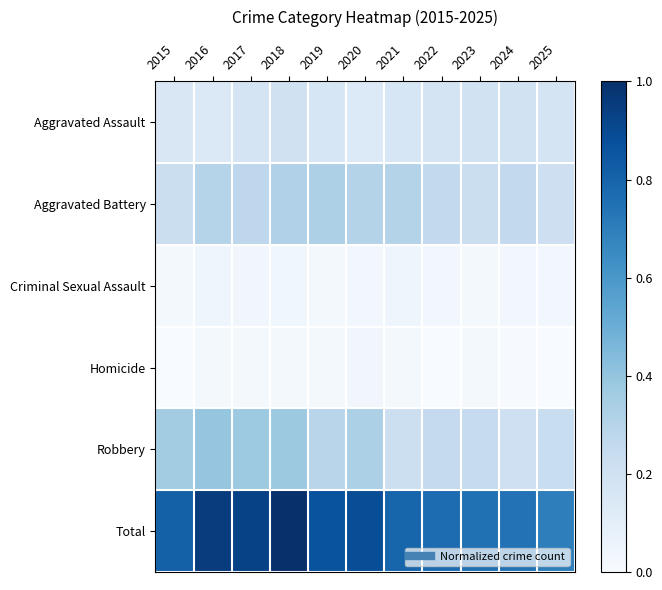

Reading right to left, what are all the values shown in this chart?

Aggravated Assault: 2025=0.2	2024=0.2	2023=0.2	2022=0.2	2021=0.2	2020=0.1	2019=0.2	2018=0.2	2017=0.2	2016=0.1	2015=0.2
Aggravated Battery: 2025=0.2	2024=0.3	2023=0.2	2022=0.3	2021=0.3	2020=0.3	2019=0.3	2018=0.3	2017=0.3	2016=0.3	2015=0.2
Criminal Sexual Assault: 2025=0.0	2024=0.0	2023=0.0	2022=0.0	2021=0.0	2020=0.0	2019=0.0	2018=0.0	2017=0.0	2016=0.0	2015=0.0
Homicide: 2025=0.0	2024=0.0	2023=0.0	2022=0.0	2021=0.0	2020=0.0	2019=0.0	2018=0.0	2017=0.0	2016=0.0	2015=0.0
Robbery: 2025=0.2	2024=0.2	2023=0.2	2022=0.3	2021=0.2	2020=0.3	2019=0.3	2018=0.4	2017=0.4	2016=0.4	2015=0.4
Total: 2025=0.7	2024=0.7	2023=0.8	2022=0.8	2021=0.8	2020=0.9	2019=0.9	2018=1.0	2017=0.9	2016=1.0	2015=0.8